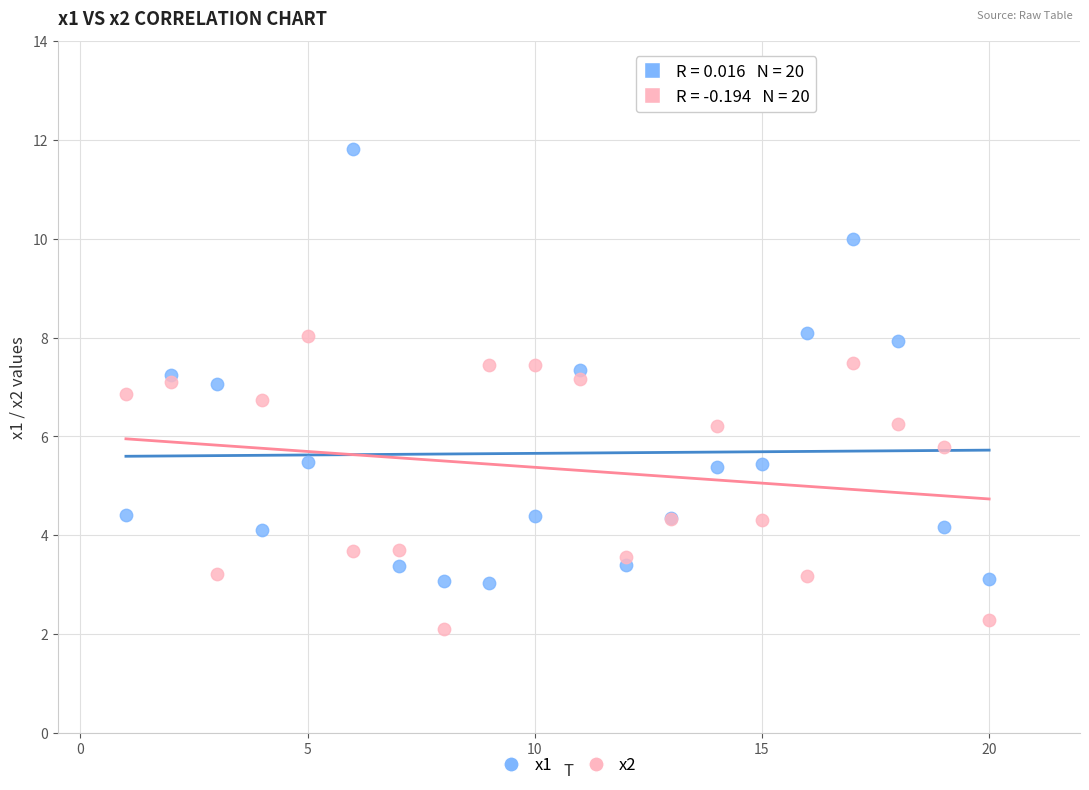

Which series contains the lowest Y value?

x2